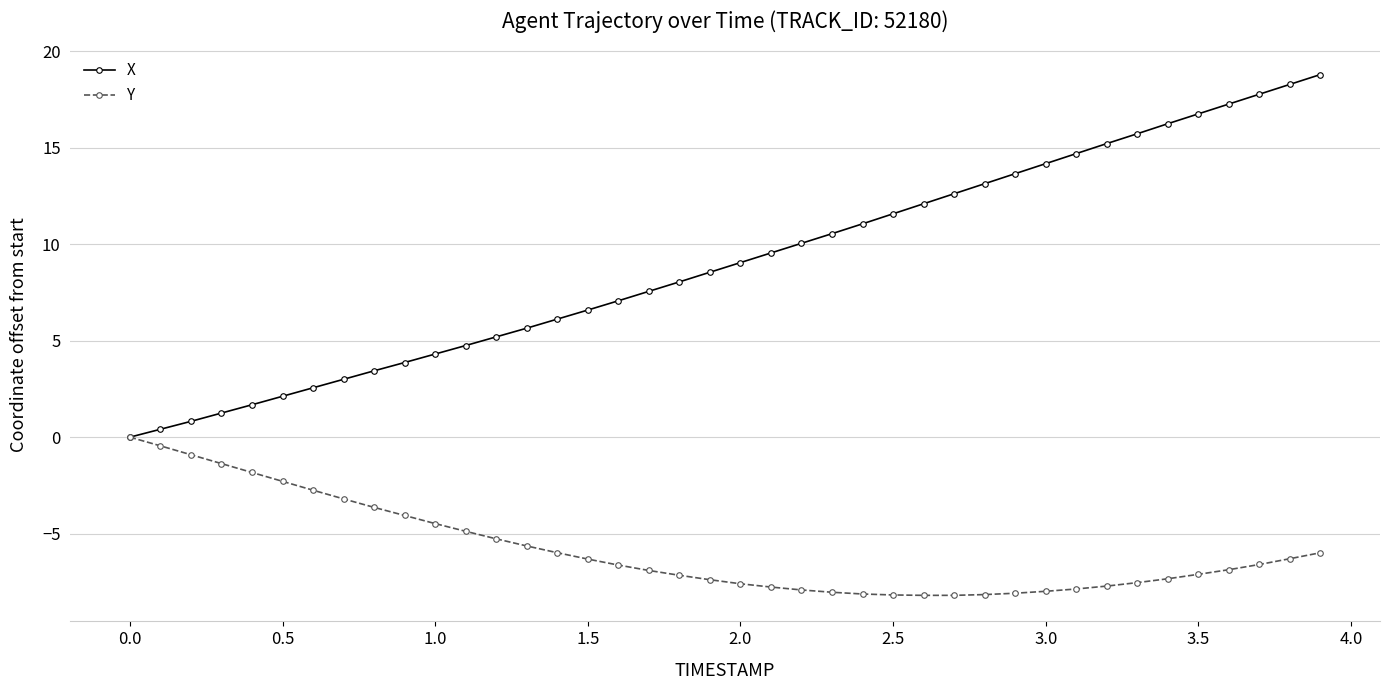

What is the minimum value for Y?

-8.2